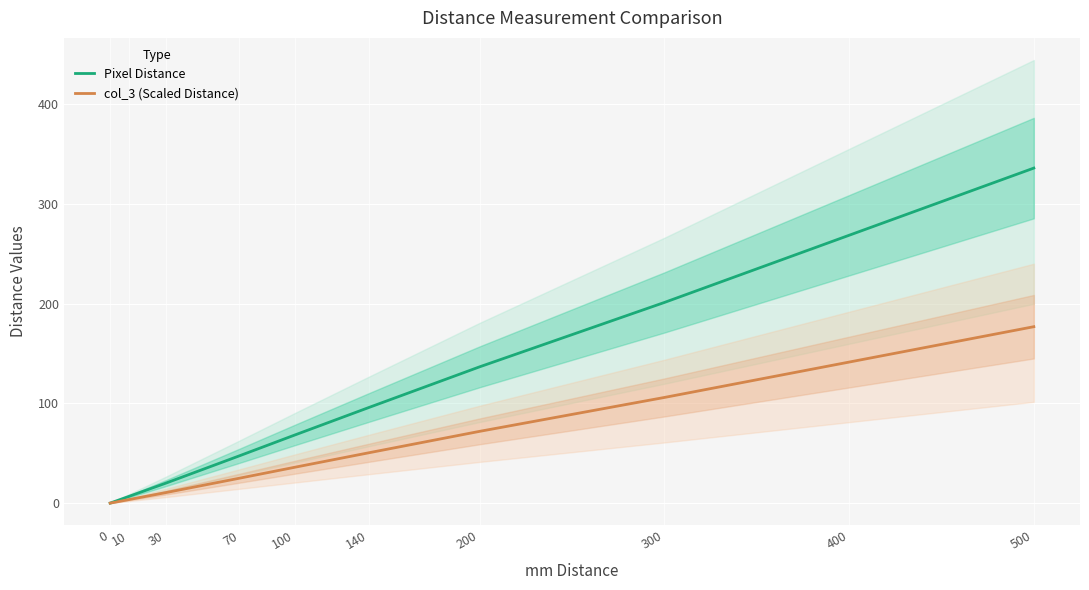

True or false: Pixel Distance has more than 1 interior local peaks.

False